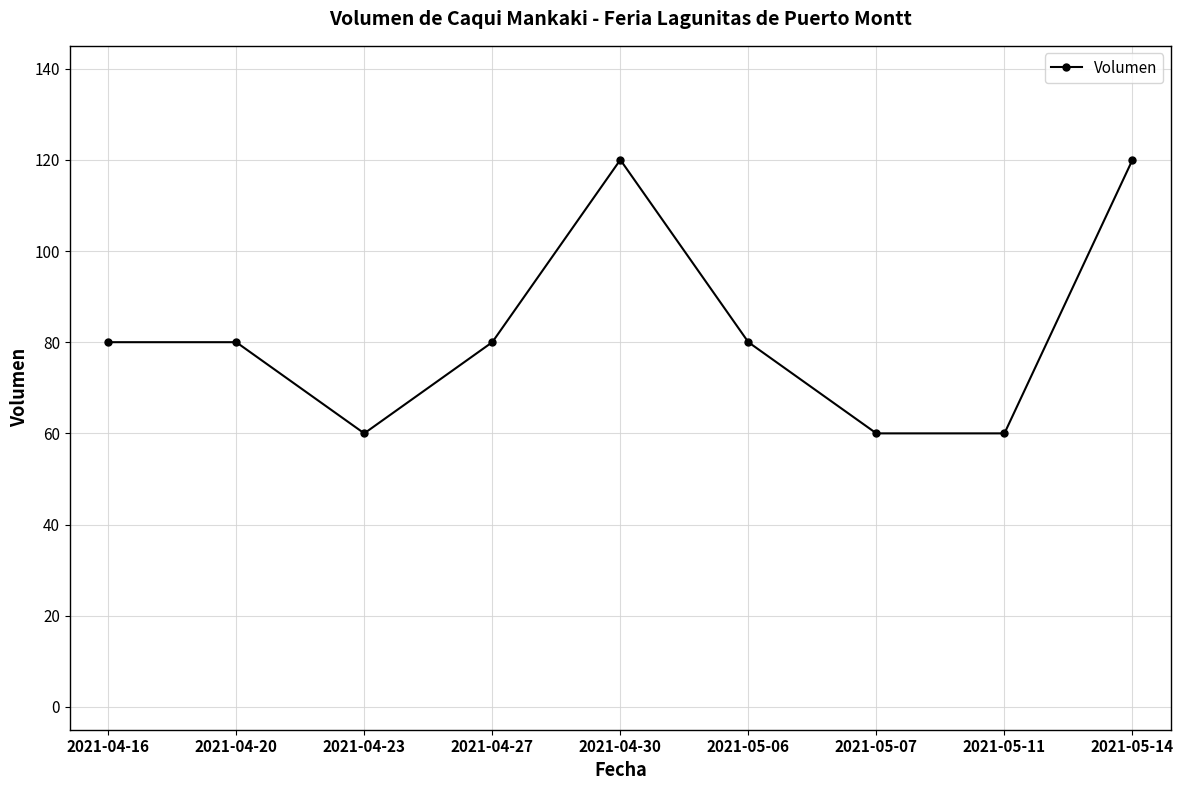

What is the difference between the values at 2021-04-23 and 2021-04-30?

60